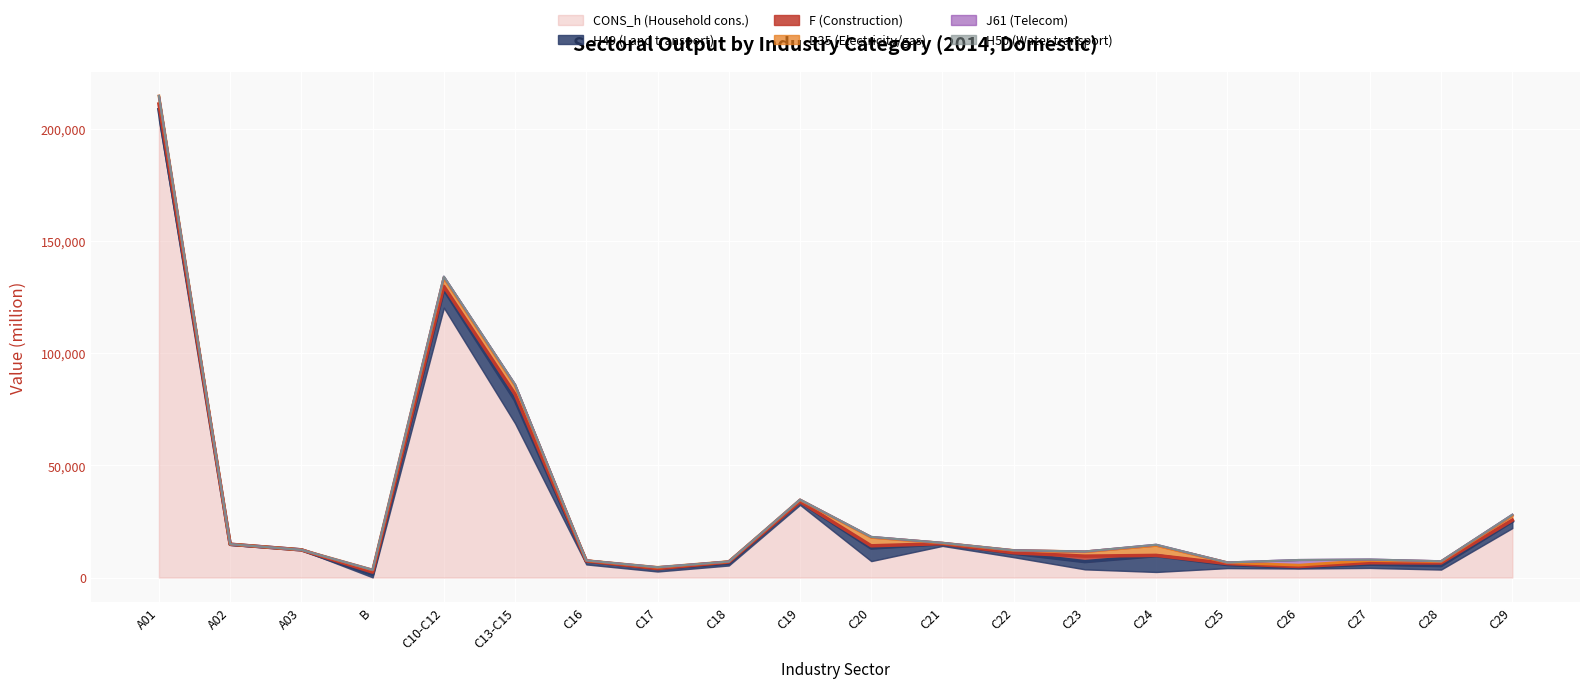

What is the difference between the maximum and second lowest values in the CONS_h (Household cons.) series?

201474.5